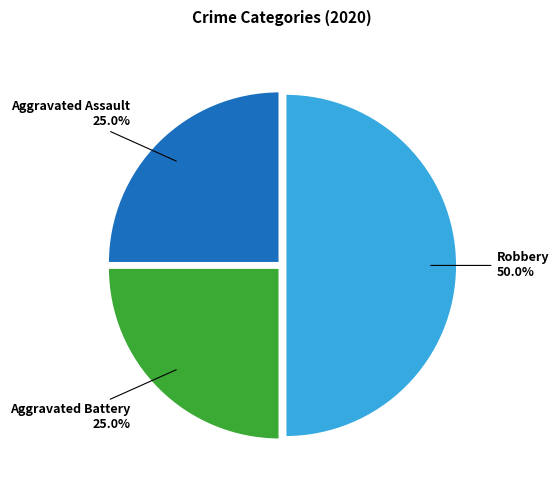

True or false: Aggravated Battery accounts for 25% of the total.

True